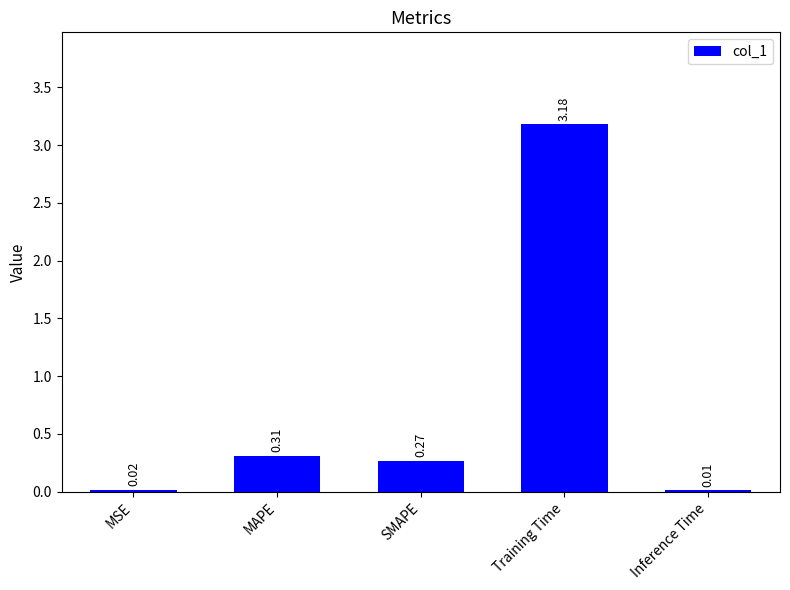

Which label corresponds to the smallest value in the chart?

Inference Time